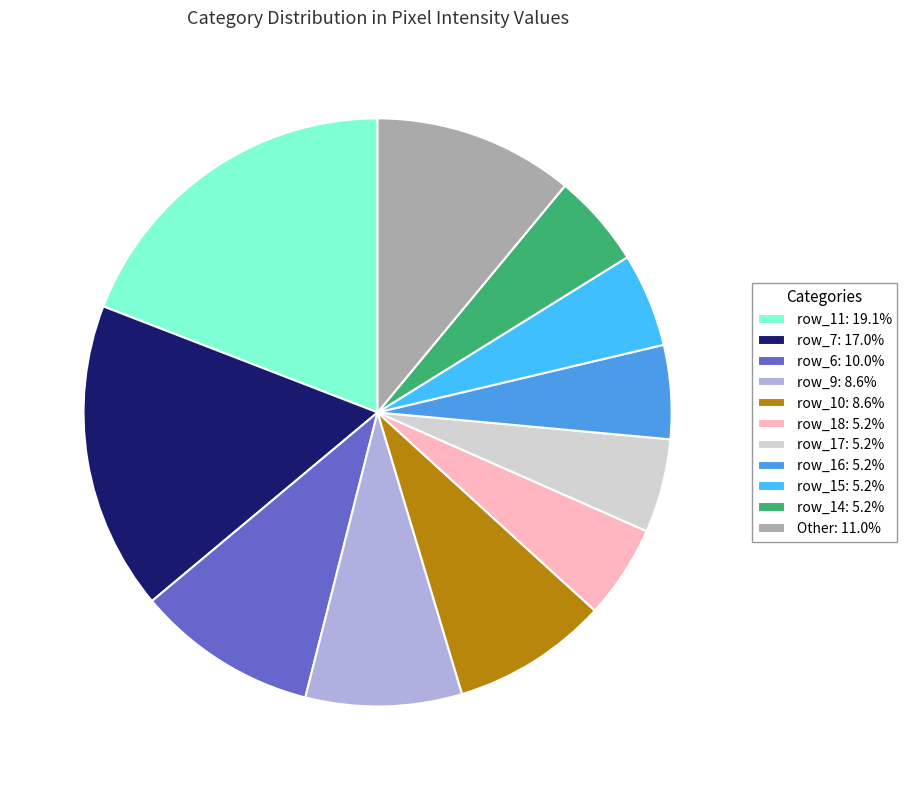

What is the ratio of the value at row_9: 8.6% to the value at row_16: 5.2%?

1.7